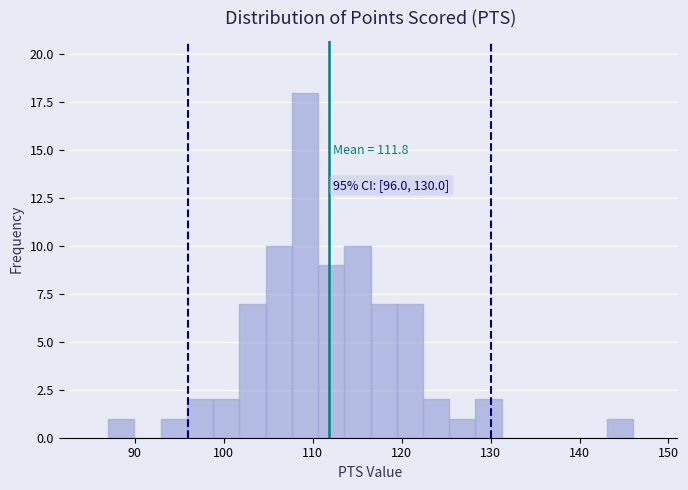

Read against the x-axis, roughly where is the centre of the tallest bar?

109